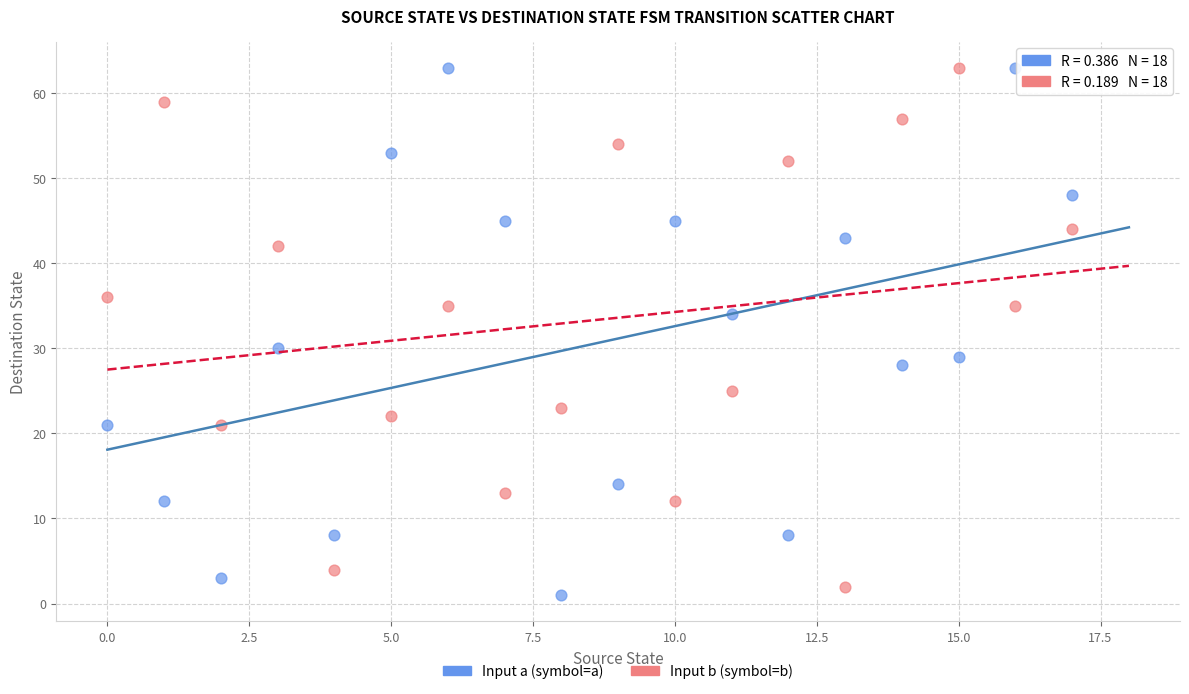

Across all data points, what is the range of Y values (max minus min)?

62